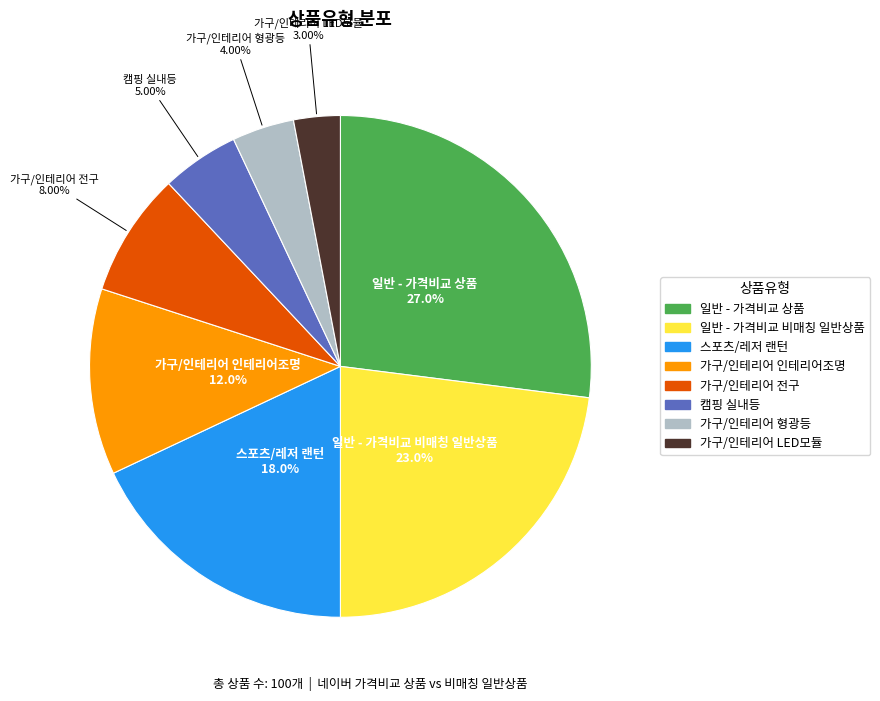

Which has a higher value, 가구/인테리어 형광등 or 캠핑 실내등?

캠핑 실내등